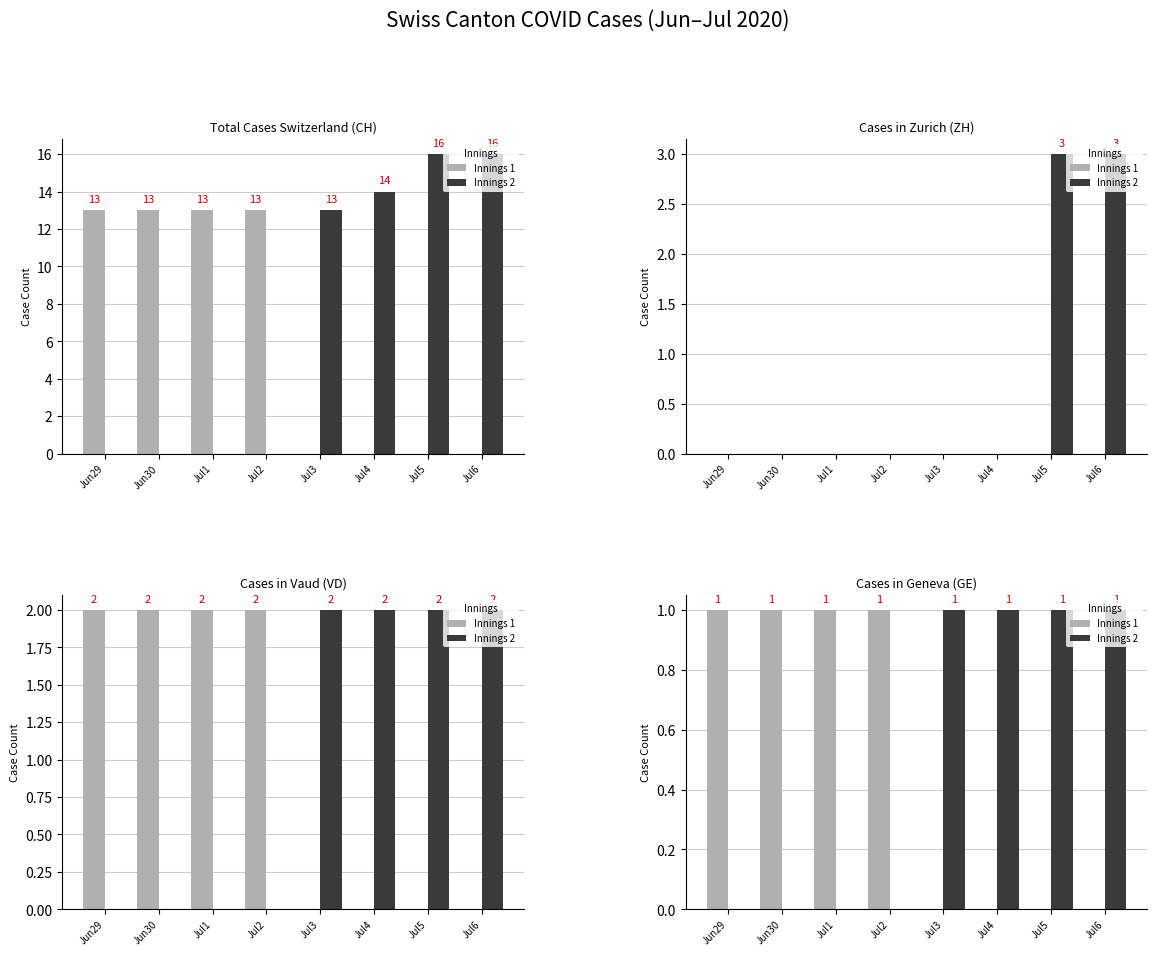

What are all the series names shown in the legend?

Innings 1, Innings 2